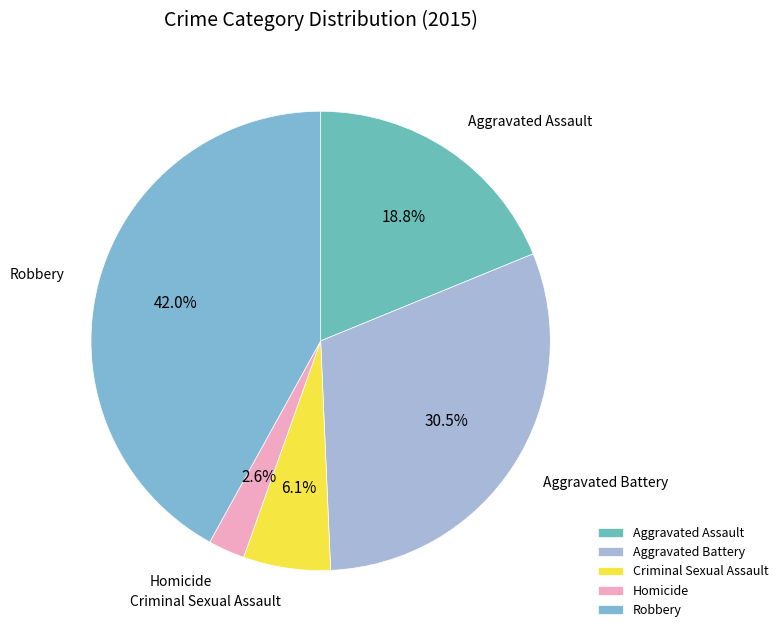

Is Aggravated Assault the majority of the pie?

No